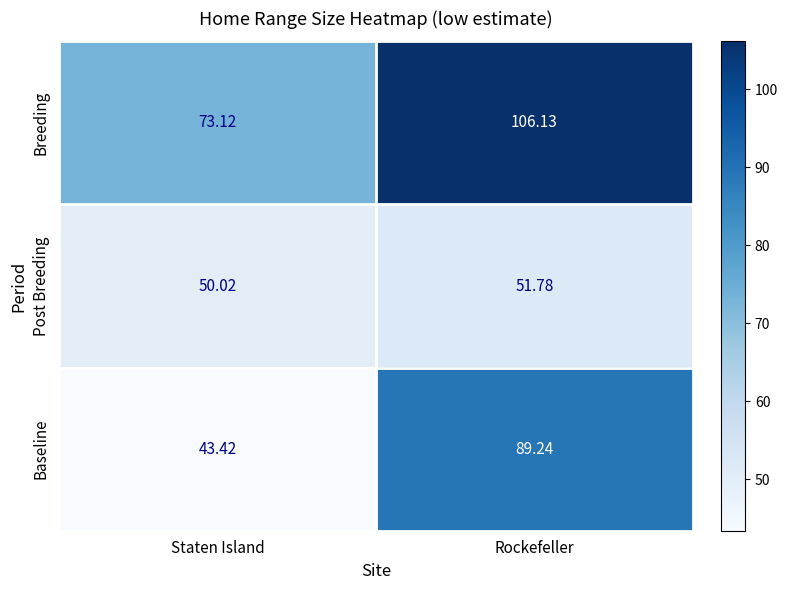

Which series has the largest total across all categories?

Breeding